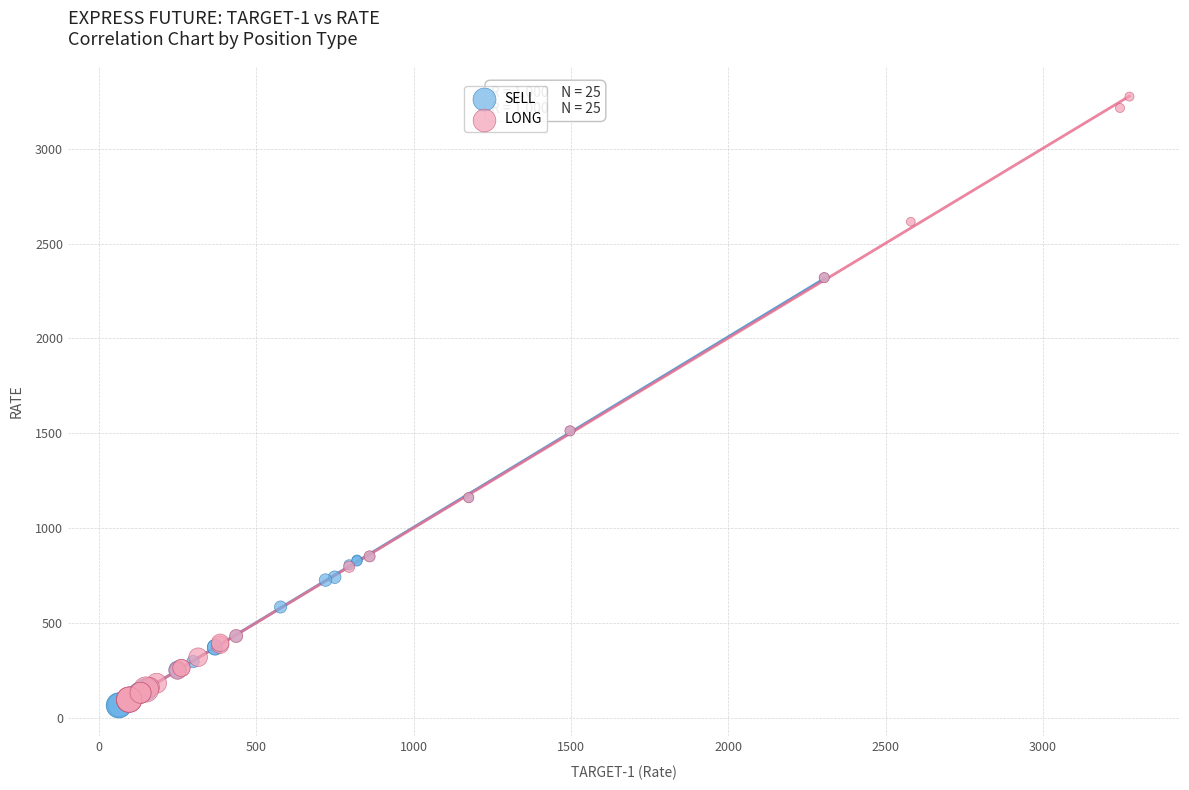

Which series has the largest Y range (max minus min)?

LONG